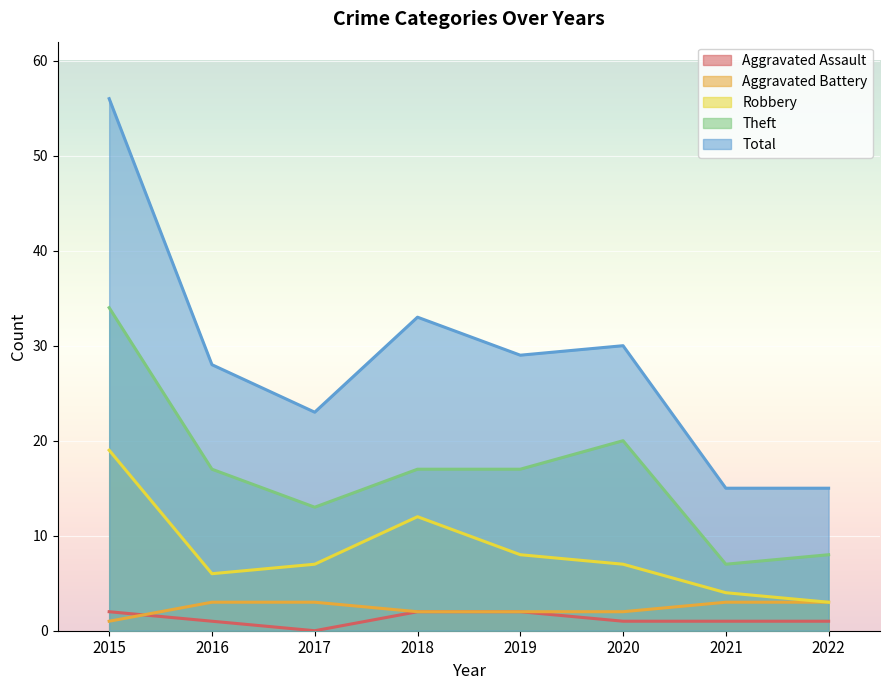

True or false: Robbery and Total cross at least once.

False